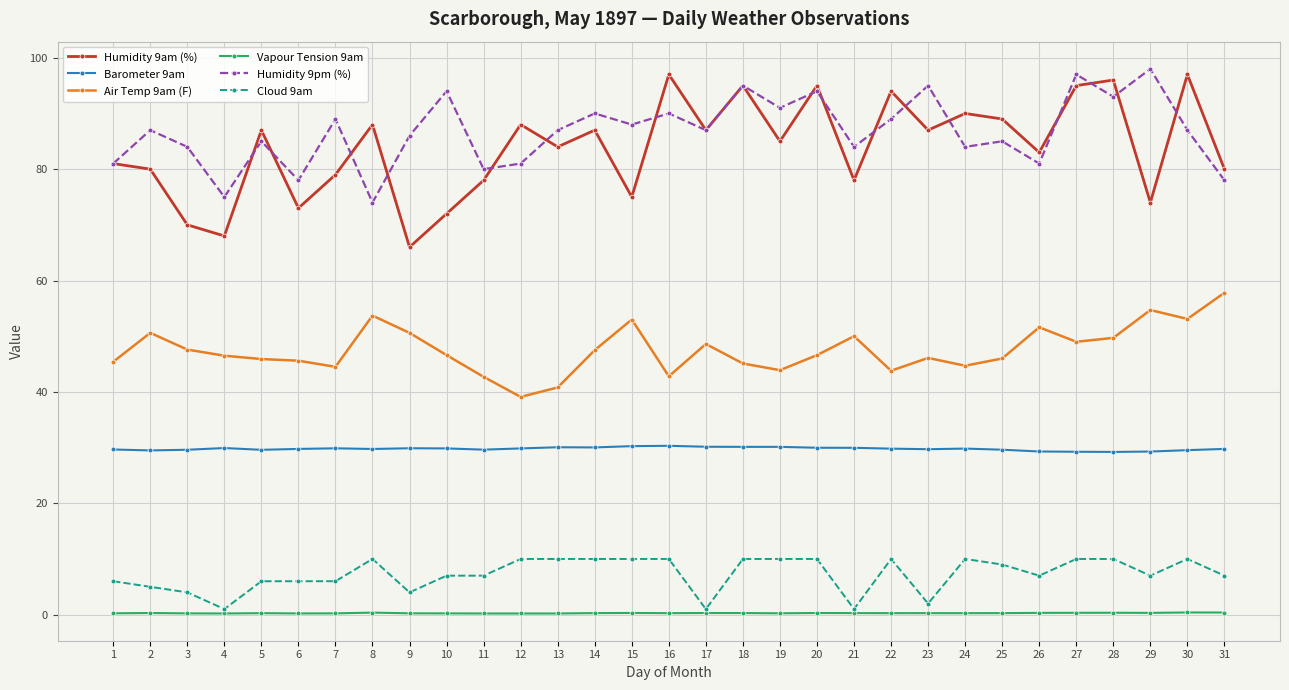

At how many categories does at least one series exceed 18?

31